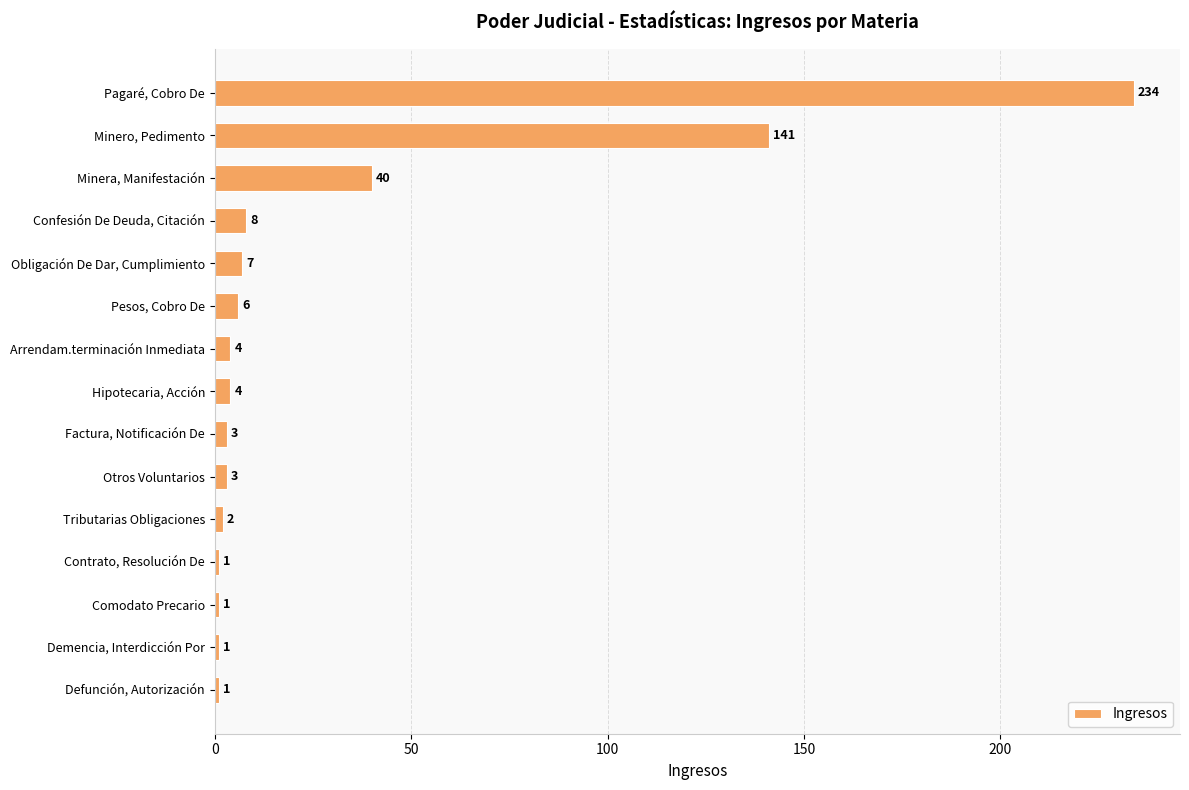

How many values are below 4?

7